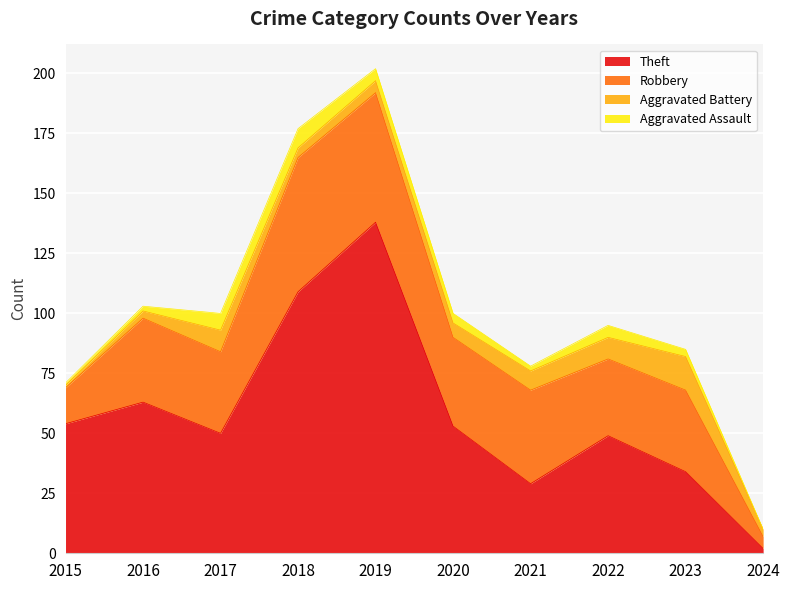

At which label does Robbery reach its minimum?

2024